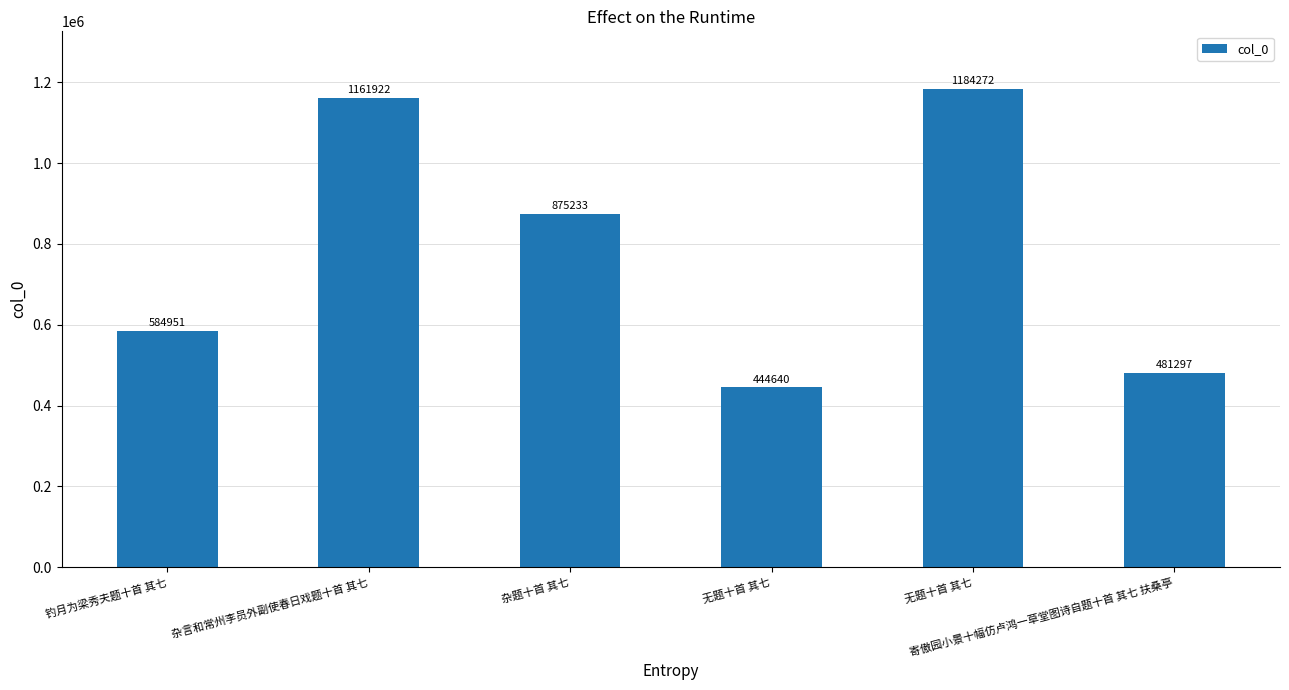

Count the number of categories in the chart.

6